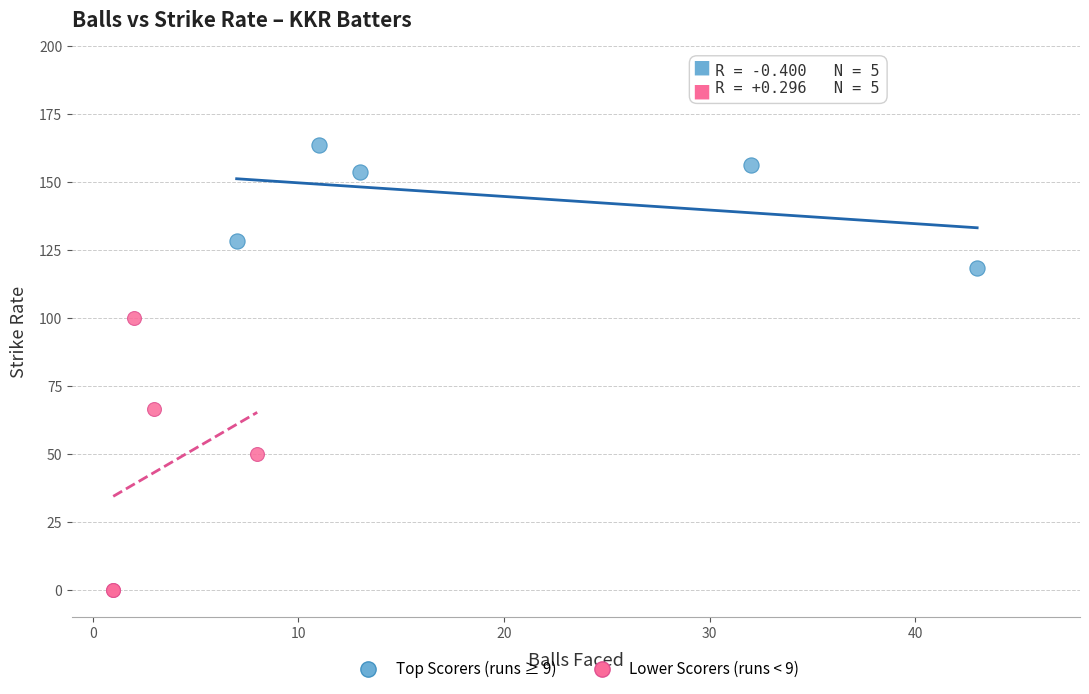

Which series contains the highest Y value?

Top Scorers (runs ≥ 9)